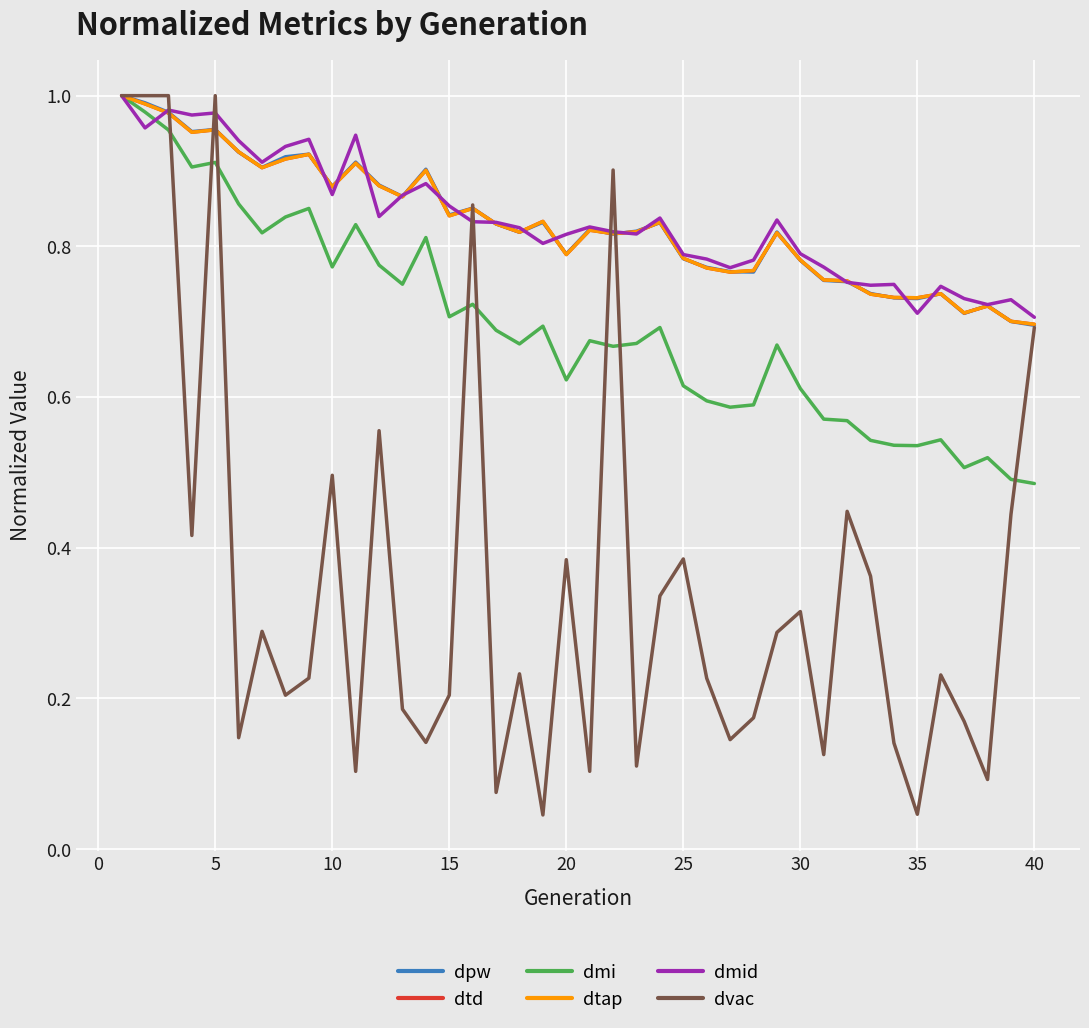

How many interior local peaks does the dvac series have?

12